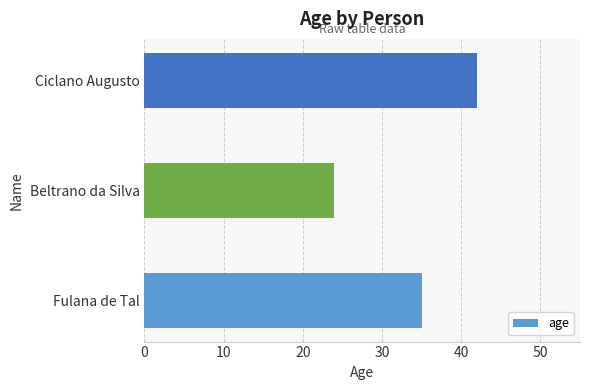

How many bars are there in total?

3